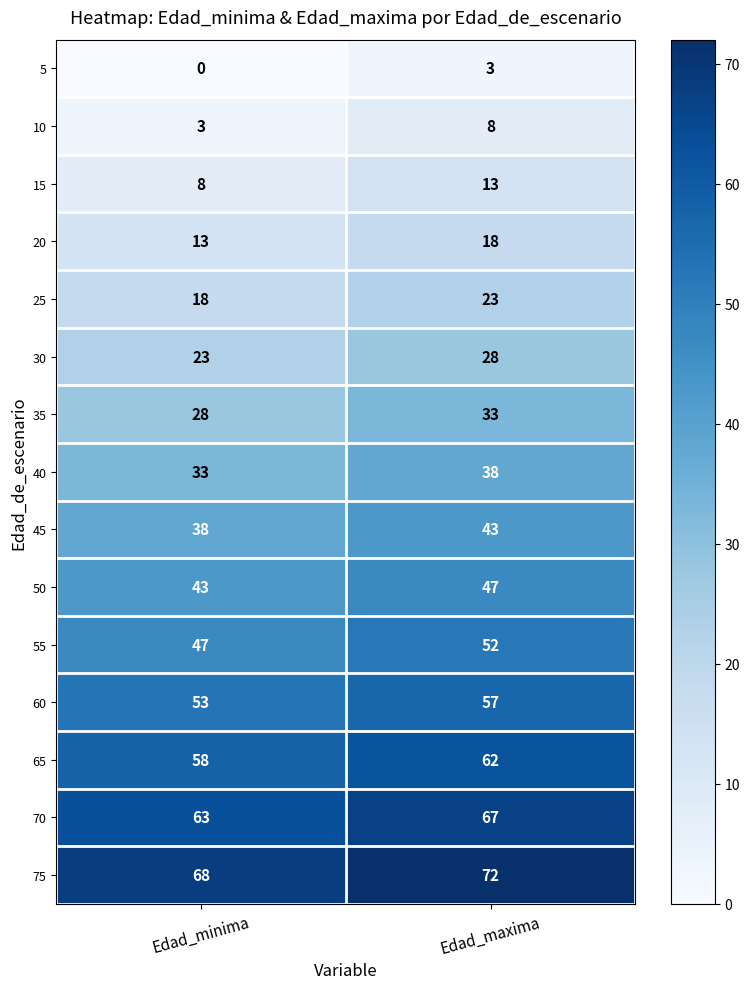

What is the sum of the 40 values at Edad_maxima and Edad_minima?

71